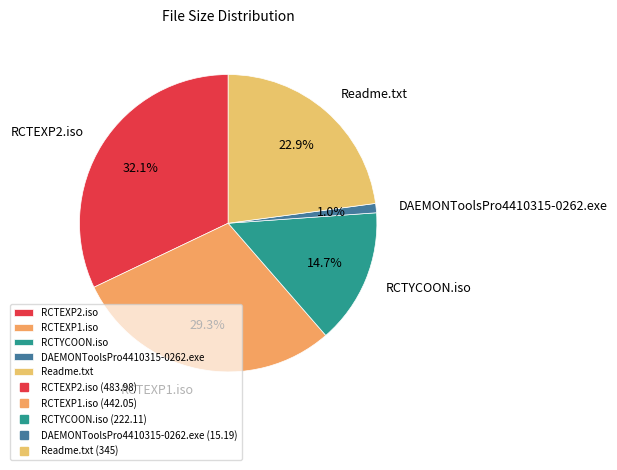

Is RCTEXP1.iso the majority of the pie?

No